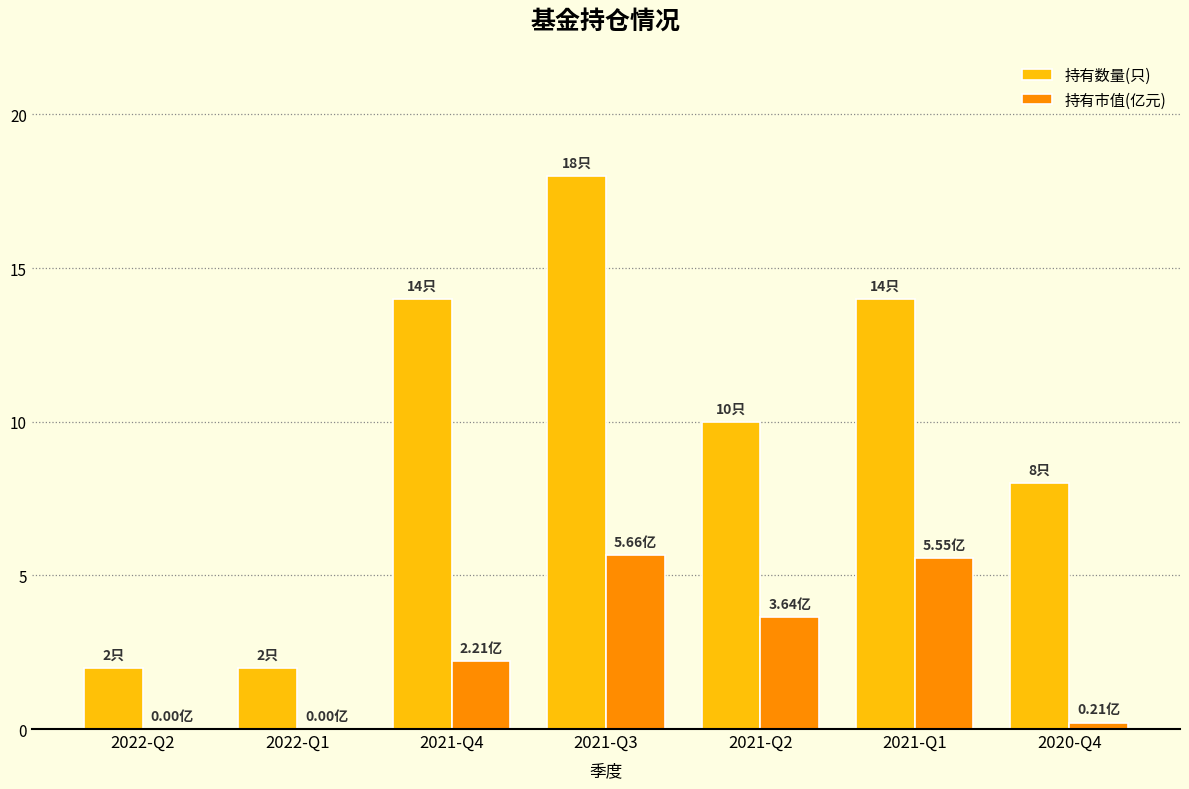

Is it true that 持有数量(只) equals 2.7 at 2020-Q4?

False